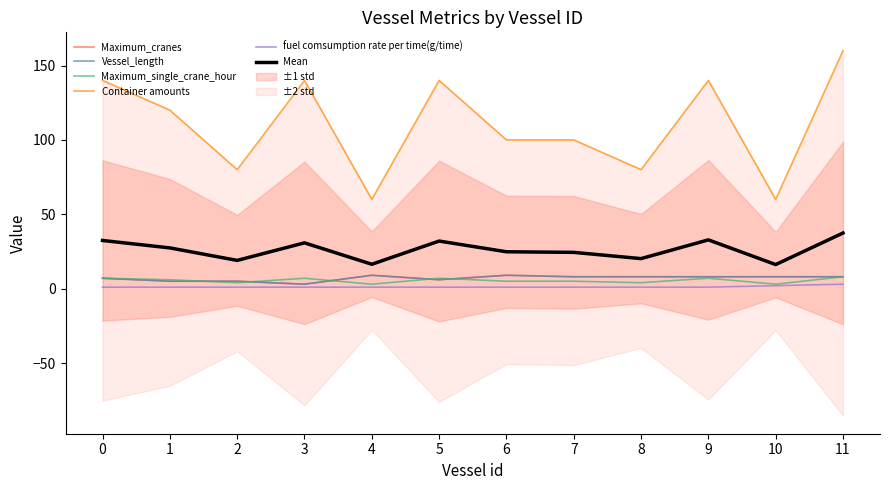

Count the fuel comsumption rate per time(g/time) values in the range 1 to 2.

11